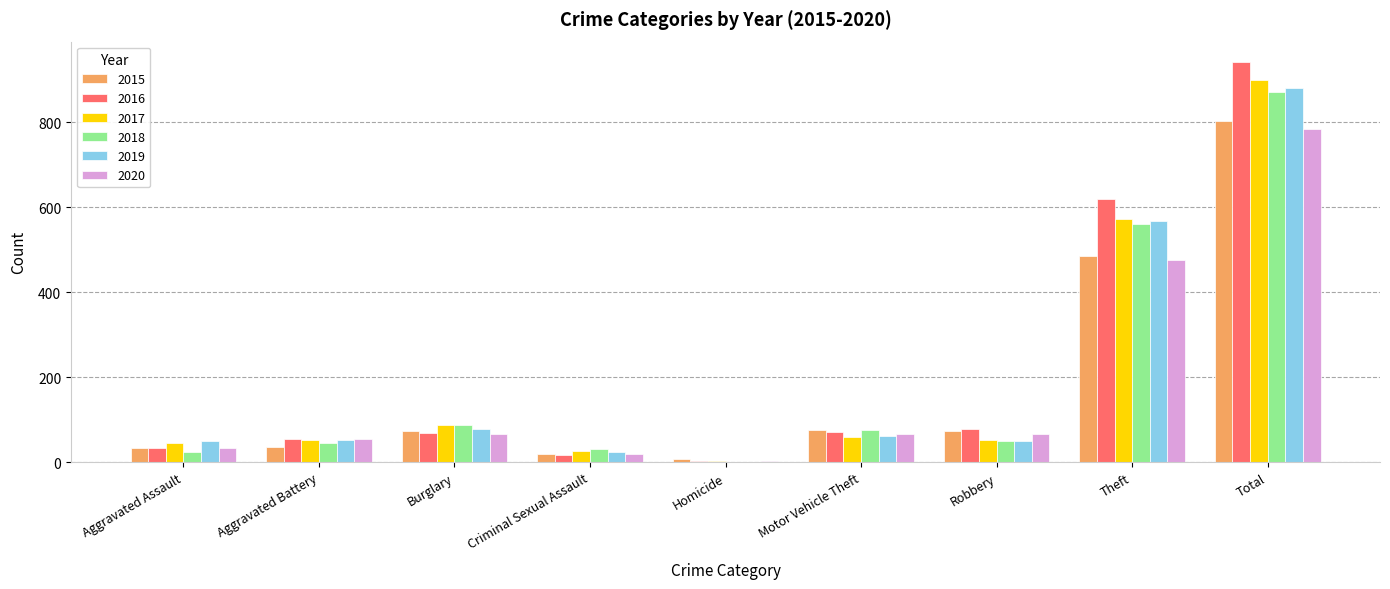

True or false: 2019 has a value of 49 at Aggravated Assault.

True